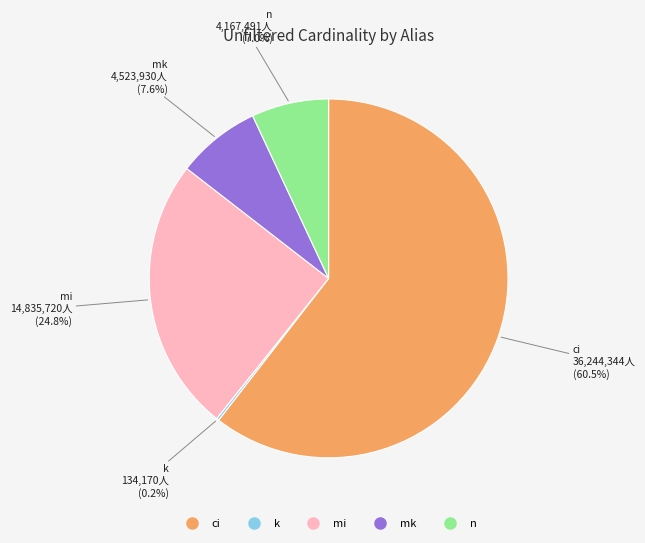

What is the largest slice in the pie chart?

ci